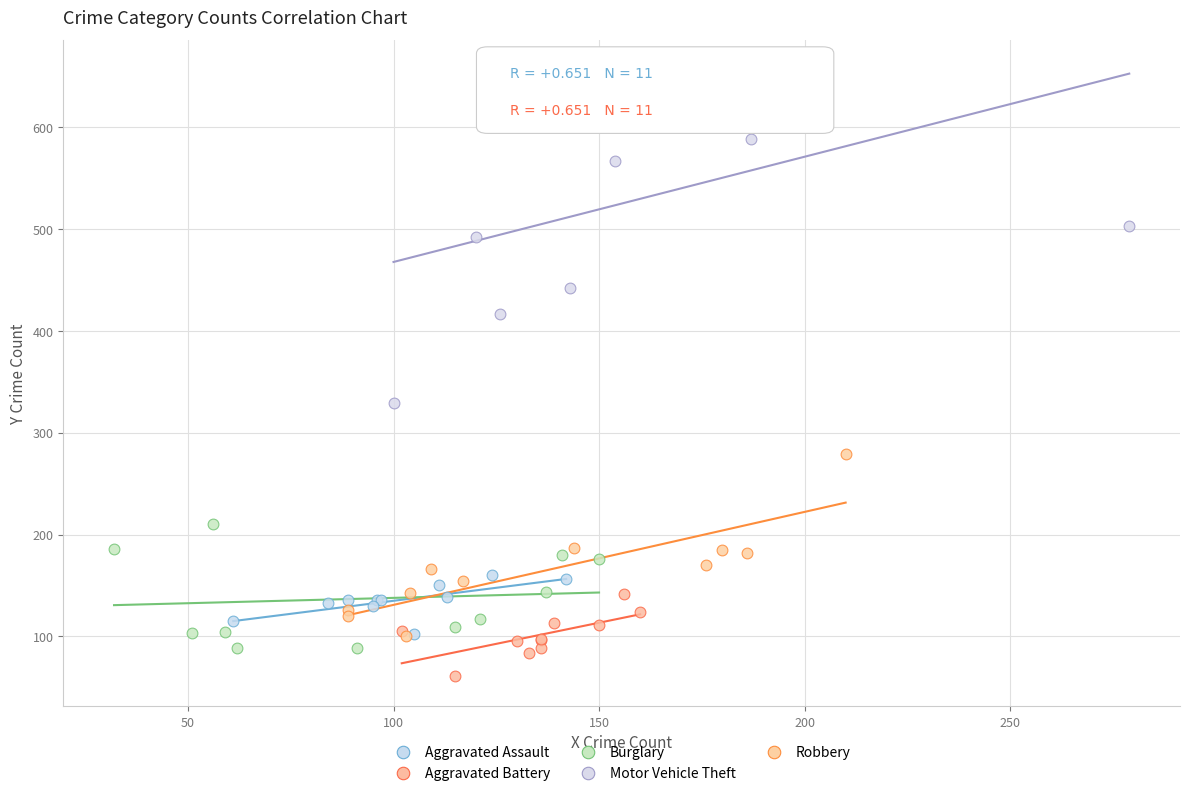

Which series contains the lowest Y value?

Aggravated Battery